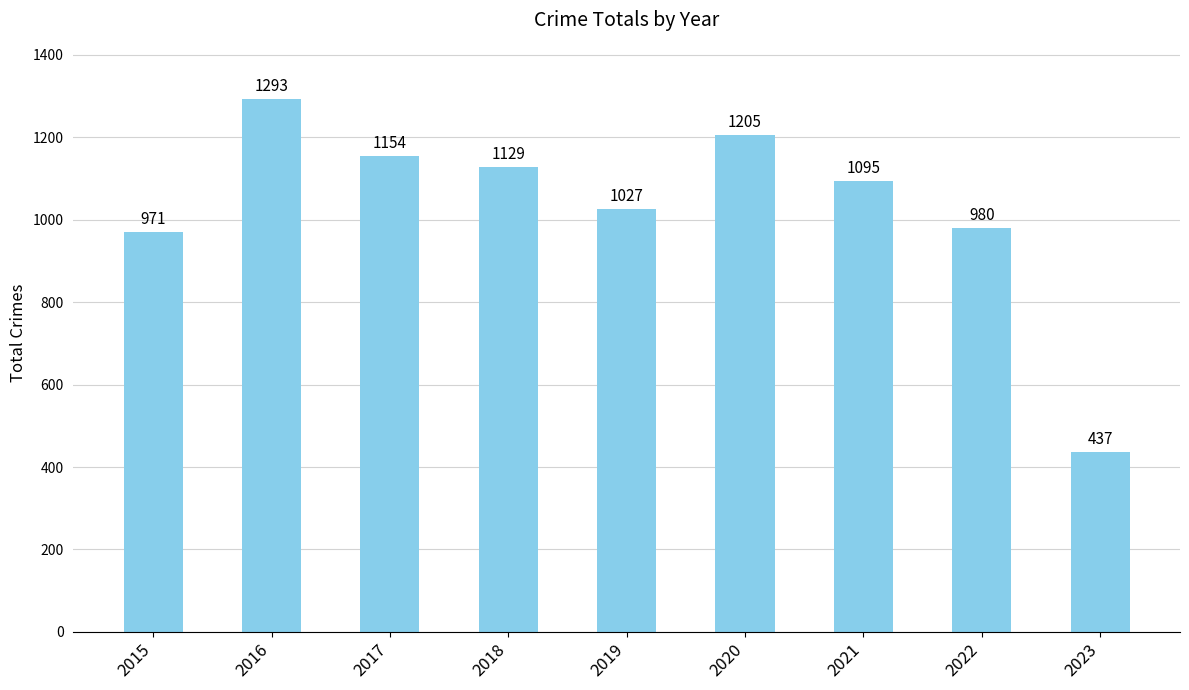

Between 2021 and 2019, which is larger?

2021